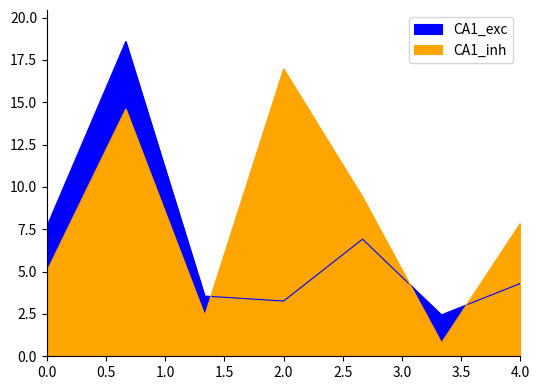

What is the greatest value displayed?

18.6